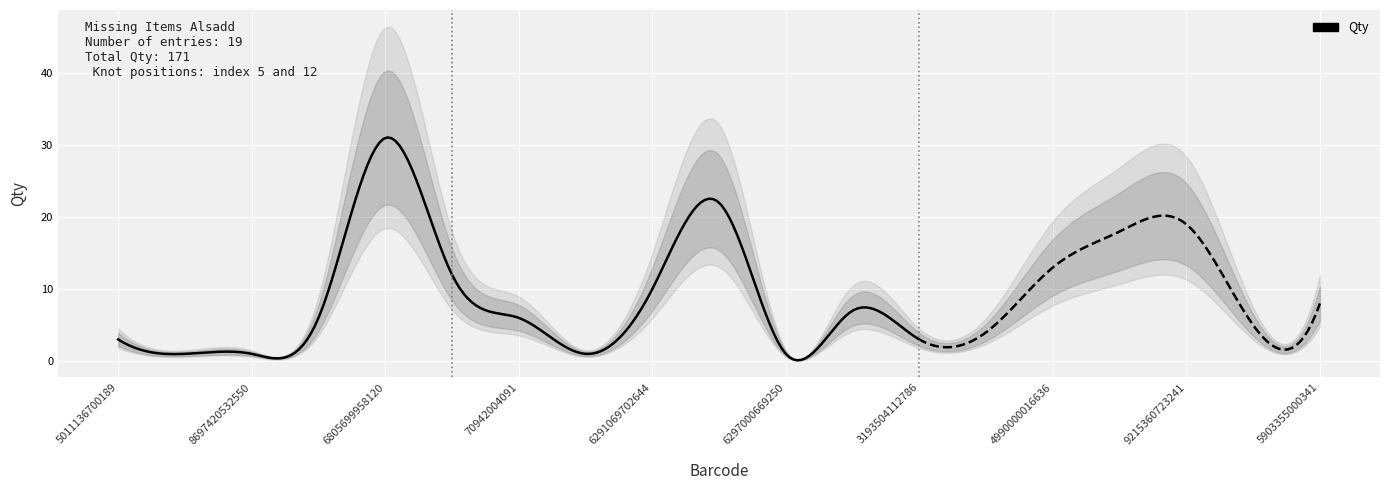

Does the chart display data point markers on the line(s)?

No